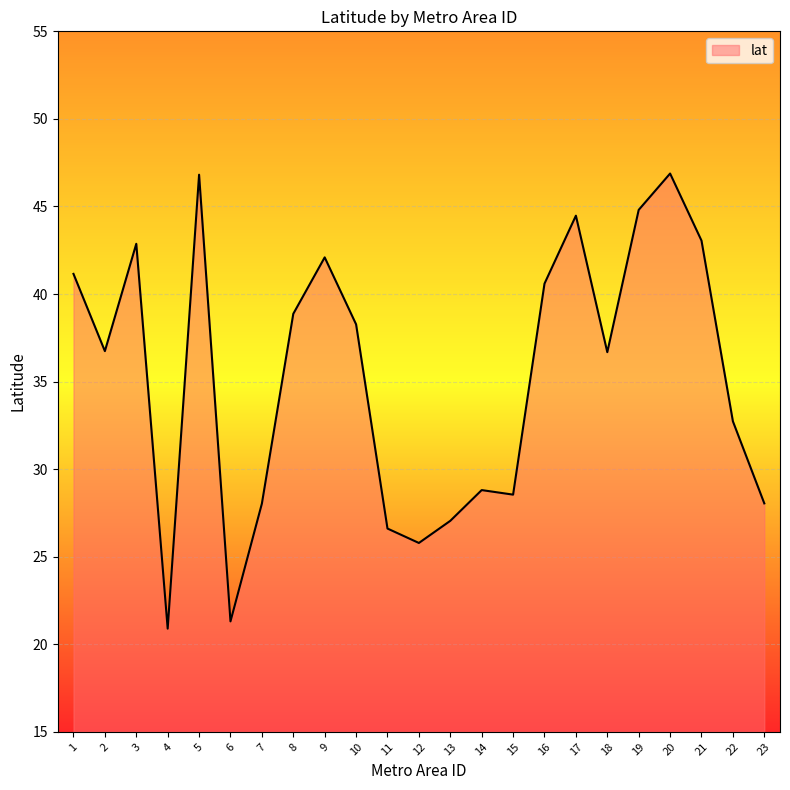

Approximately how many times larger is the value at 20 compared to 15?

1.6